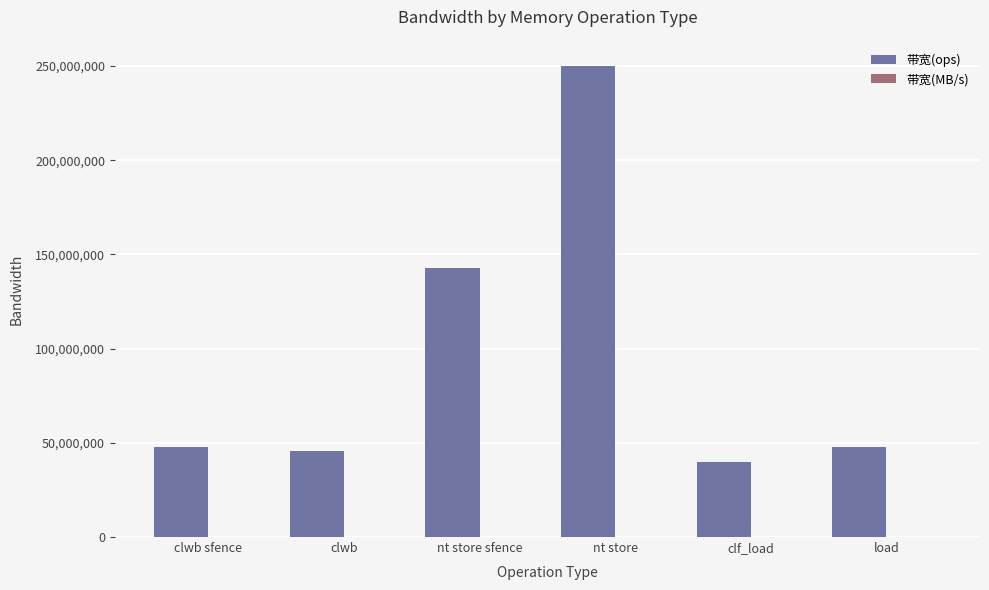

Is it true that 带宽(ops) equals 47619047 at clwb sfence?

True